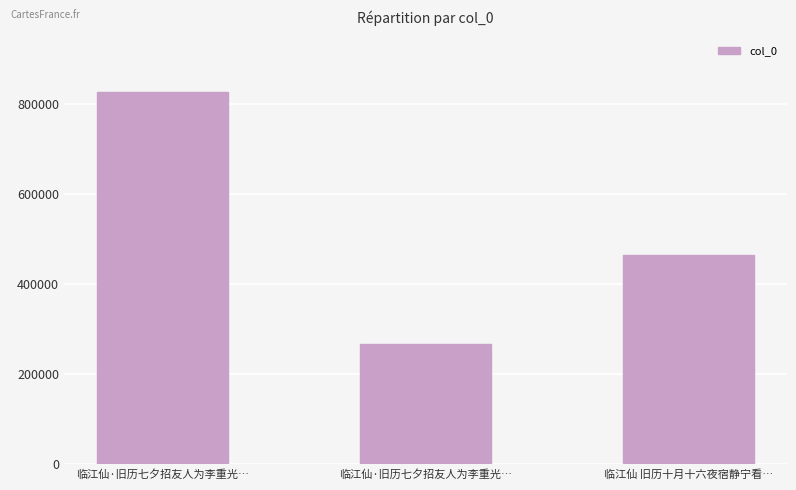

Does the chart contain any negative values?

No